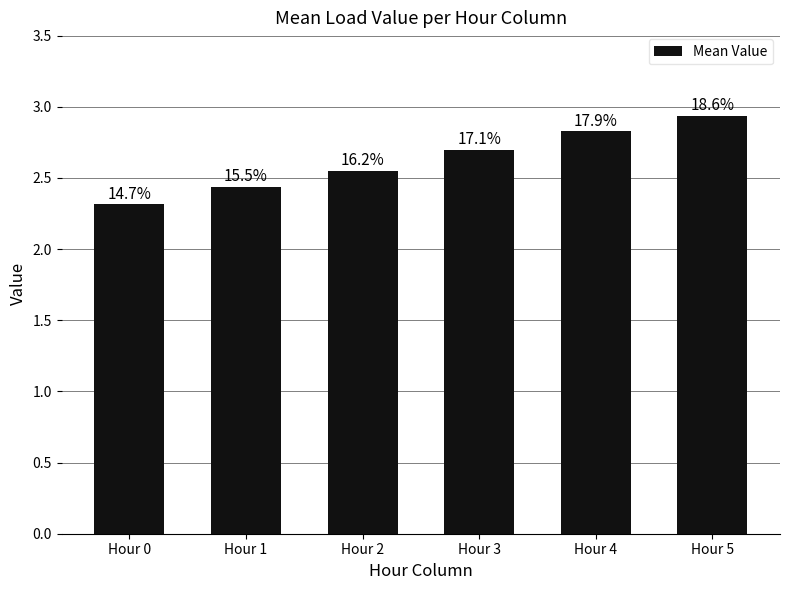

Reading left to right, list all the values displayed in this chart.

Hour 0=2.3	Hour 1=2.4	Hour 2=2.6	Hour 3=2.7	Hour 4=2.8	Hour 5=2.9